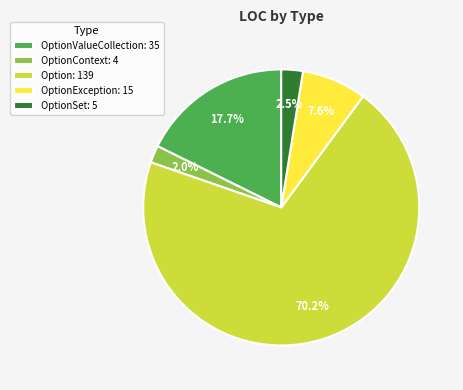

Which slice is the smallest?

OptionContext: 4